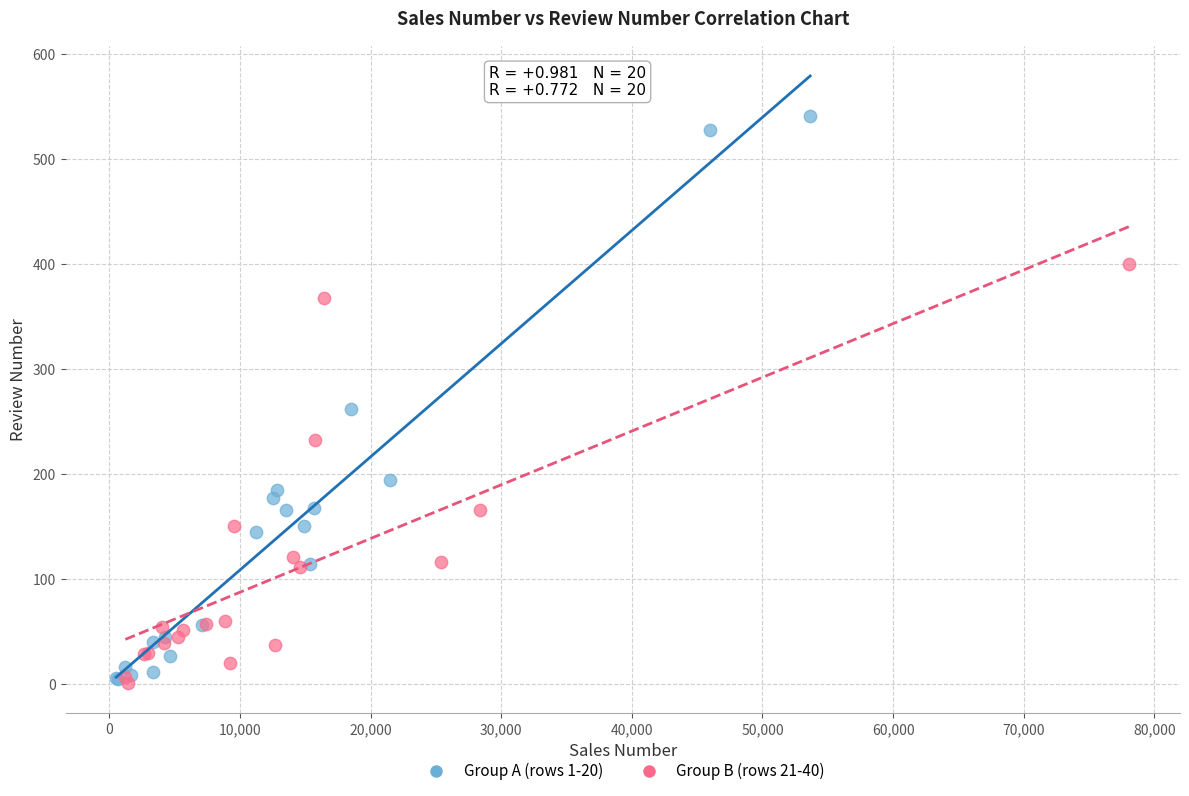

Which series reaches the maximum Y coordinate?

Group A (rows 1-20)